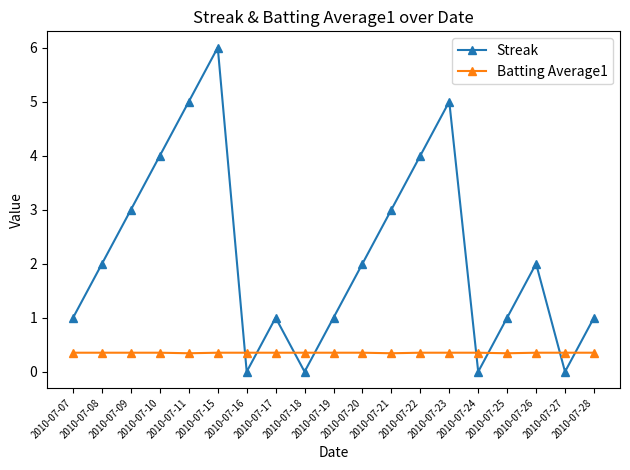

What is the value of the Streak point at the 6th from the left?

6.0